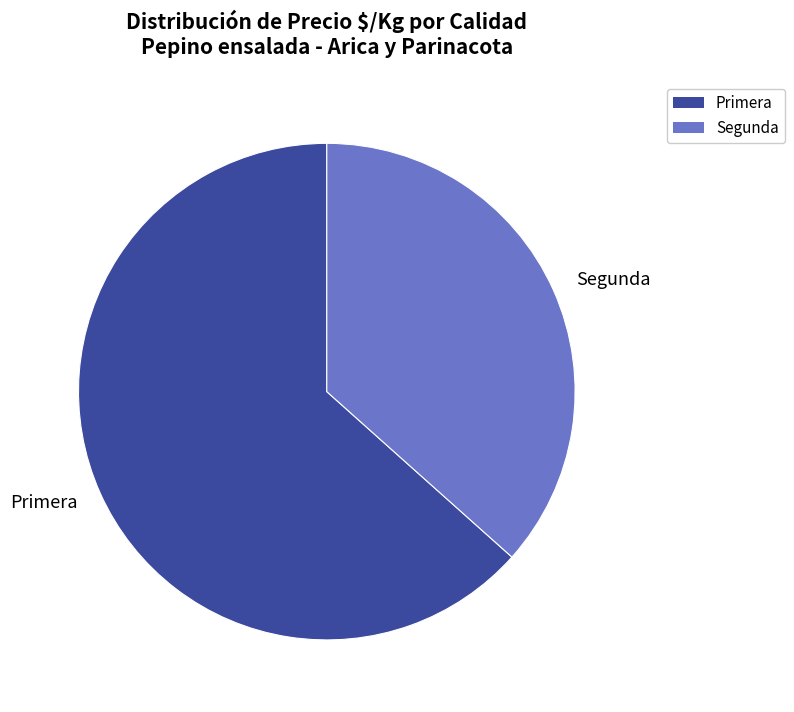

Is it true that Segunda is 28% of the pie?

False